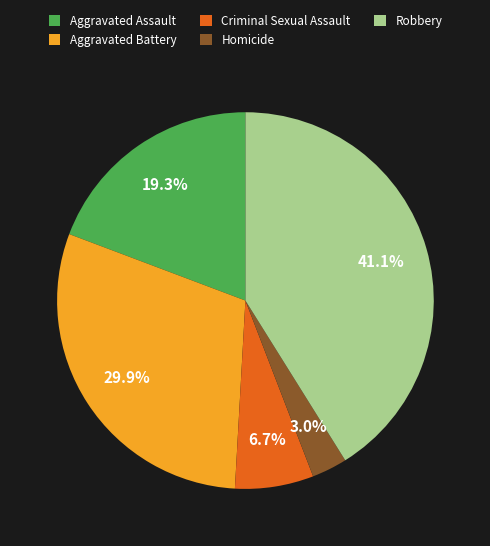

Which slice is the smallest?

Homicide